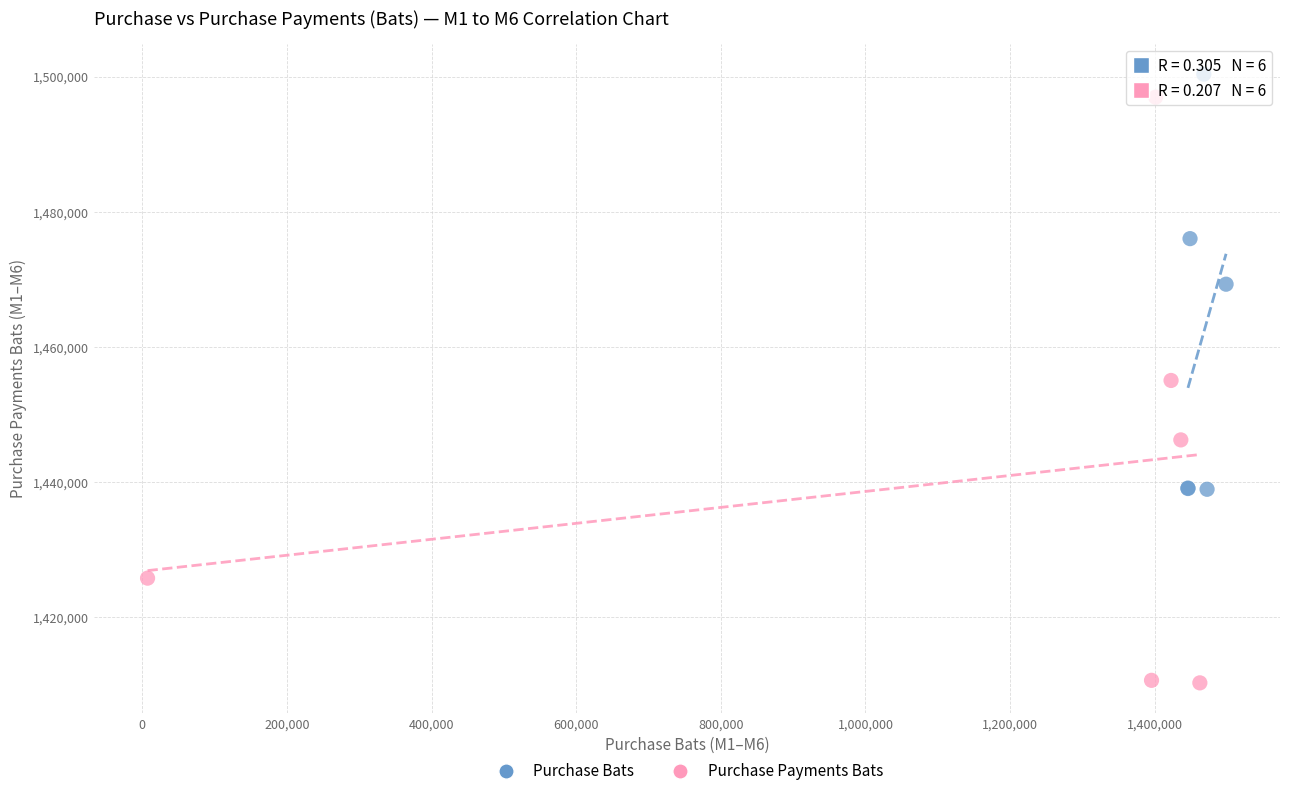

Which series contains the lowest Y value?

Purchase Payments Bats